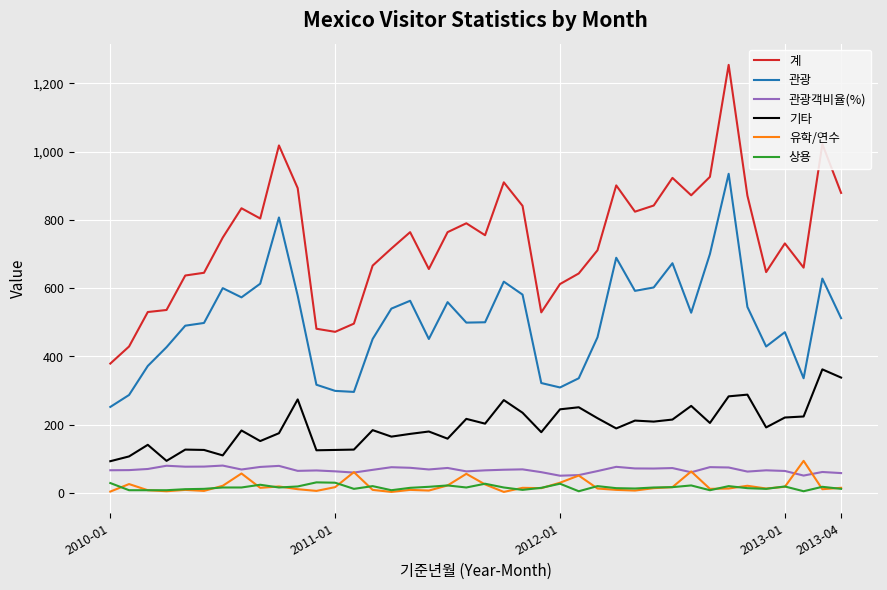

True or false: 관광 and 관광객비율(%) intersect in this chart.

False